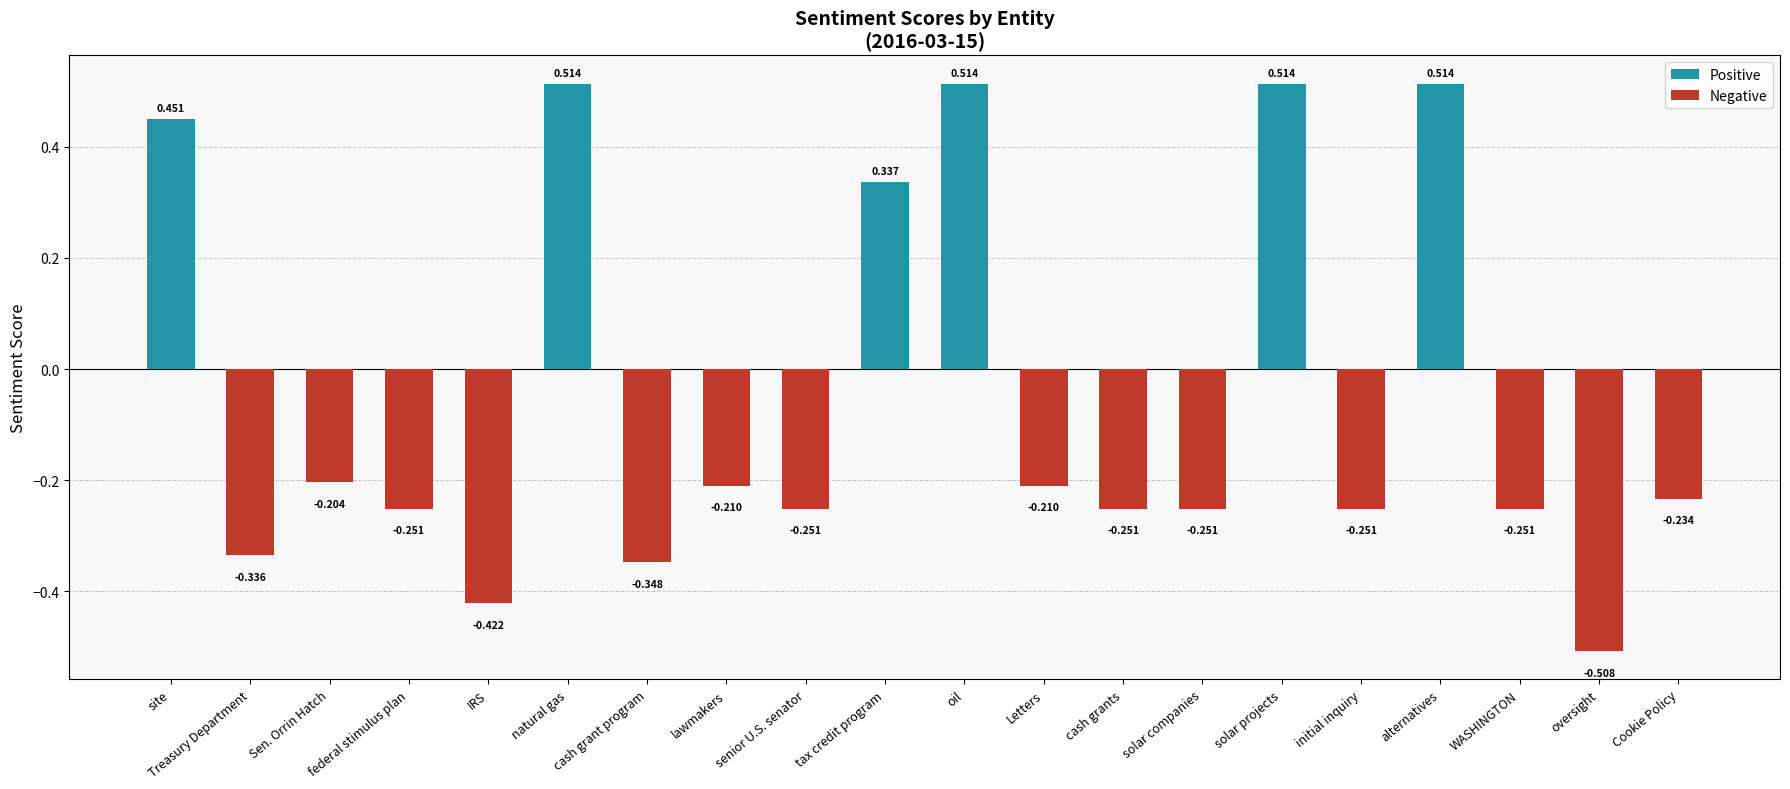

Which has a higher value, Letters or solar companies?

Letters